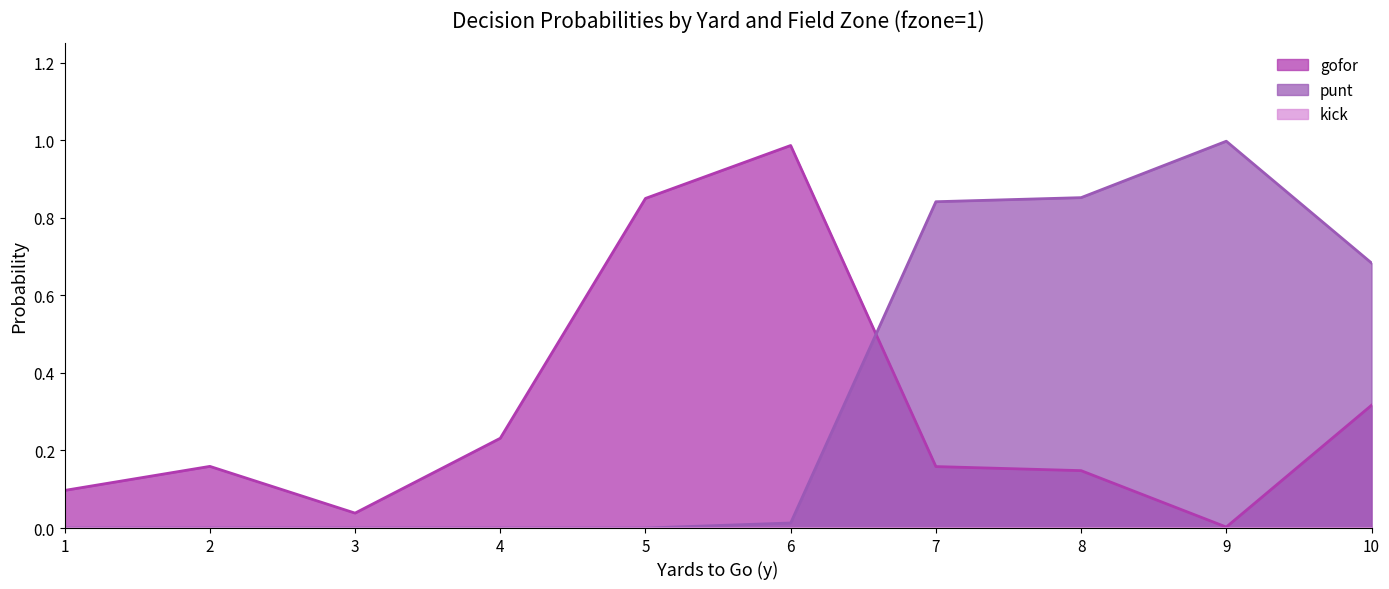

What is the approximate value of gofor at 2?

0.2